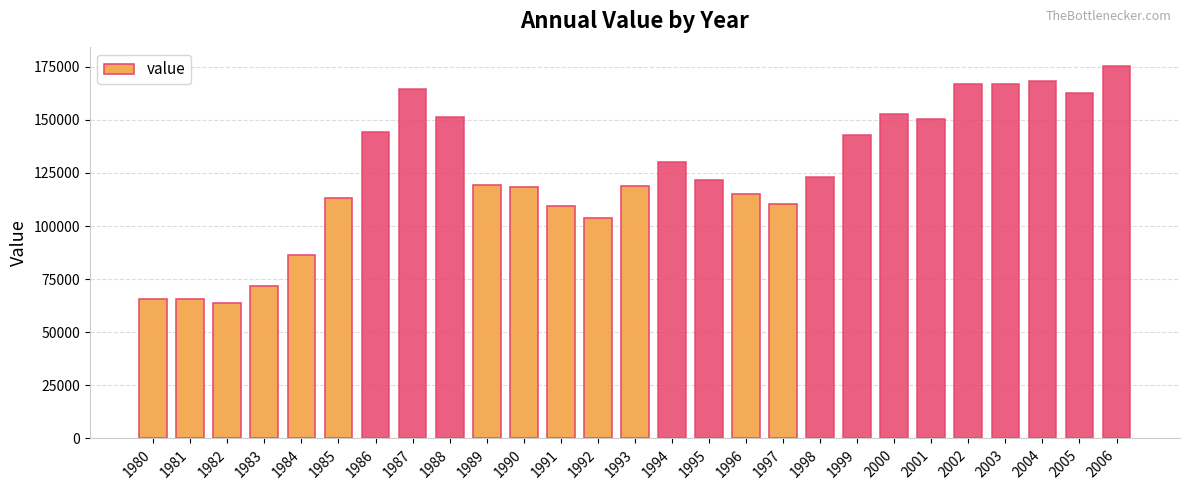

What is the average value?

125270